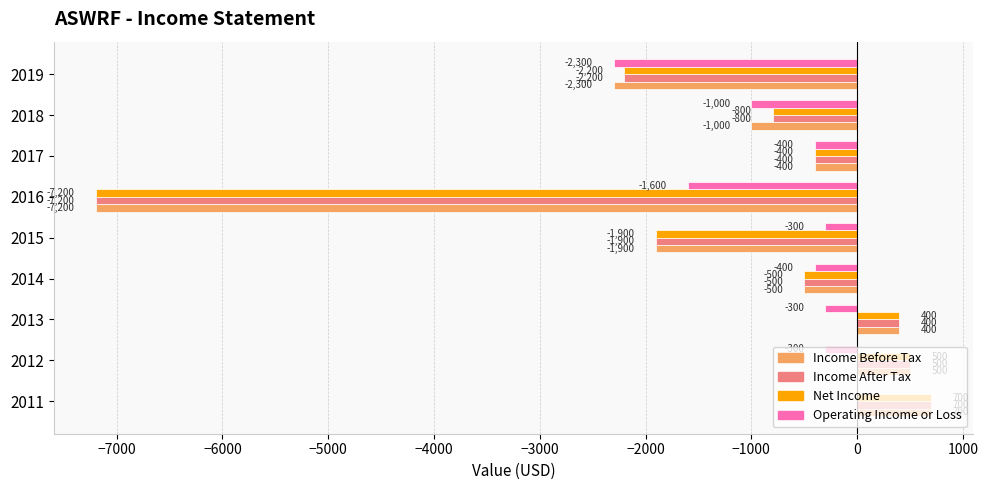

The value of Income Before Tax at 2013 is 400. True or false?

True